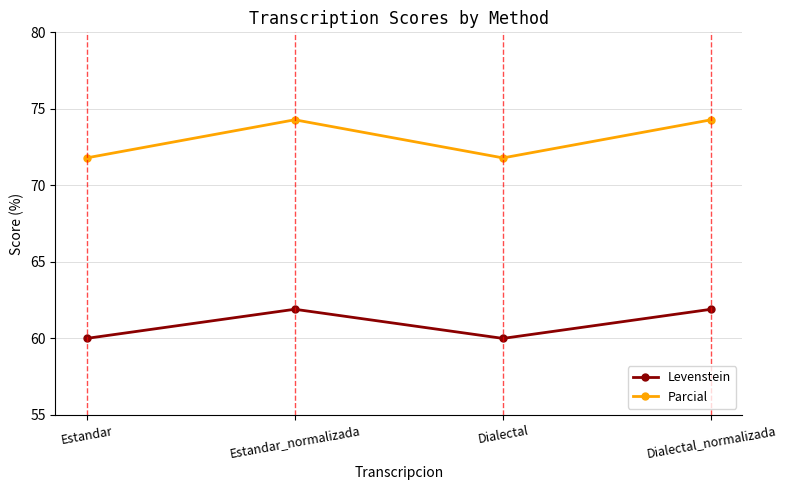

The value of Levenstein at Dialectal_normalizada is 61.9. True or false?

True